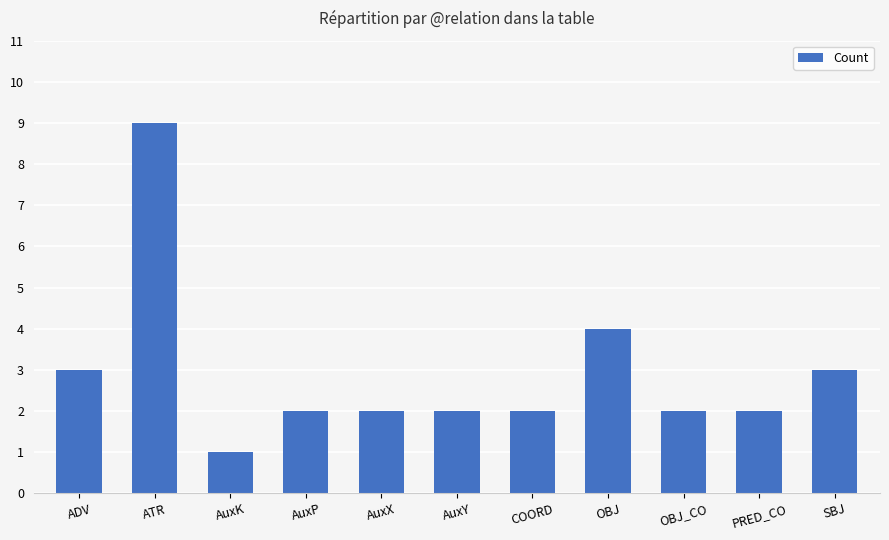

What is the difference between the maximum and minimum values?

8